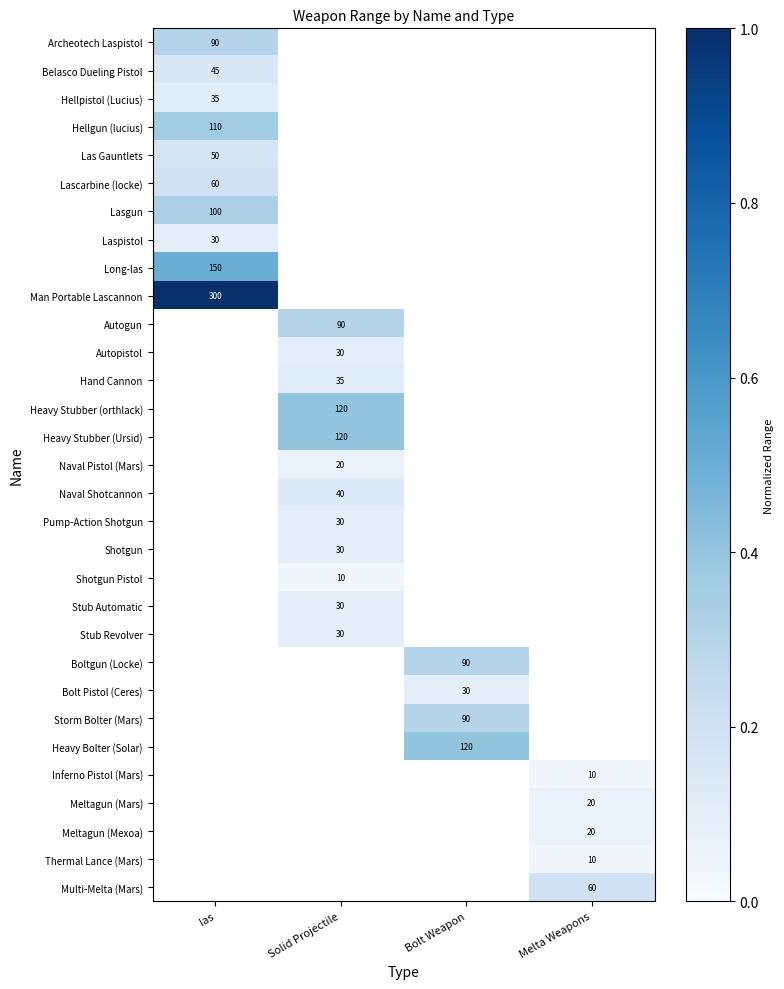

The value of Man Portable Lascannon at las is 300.0. True or false?

True